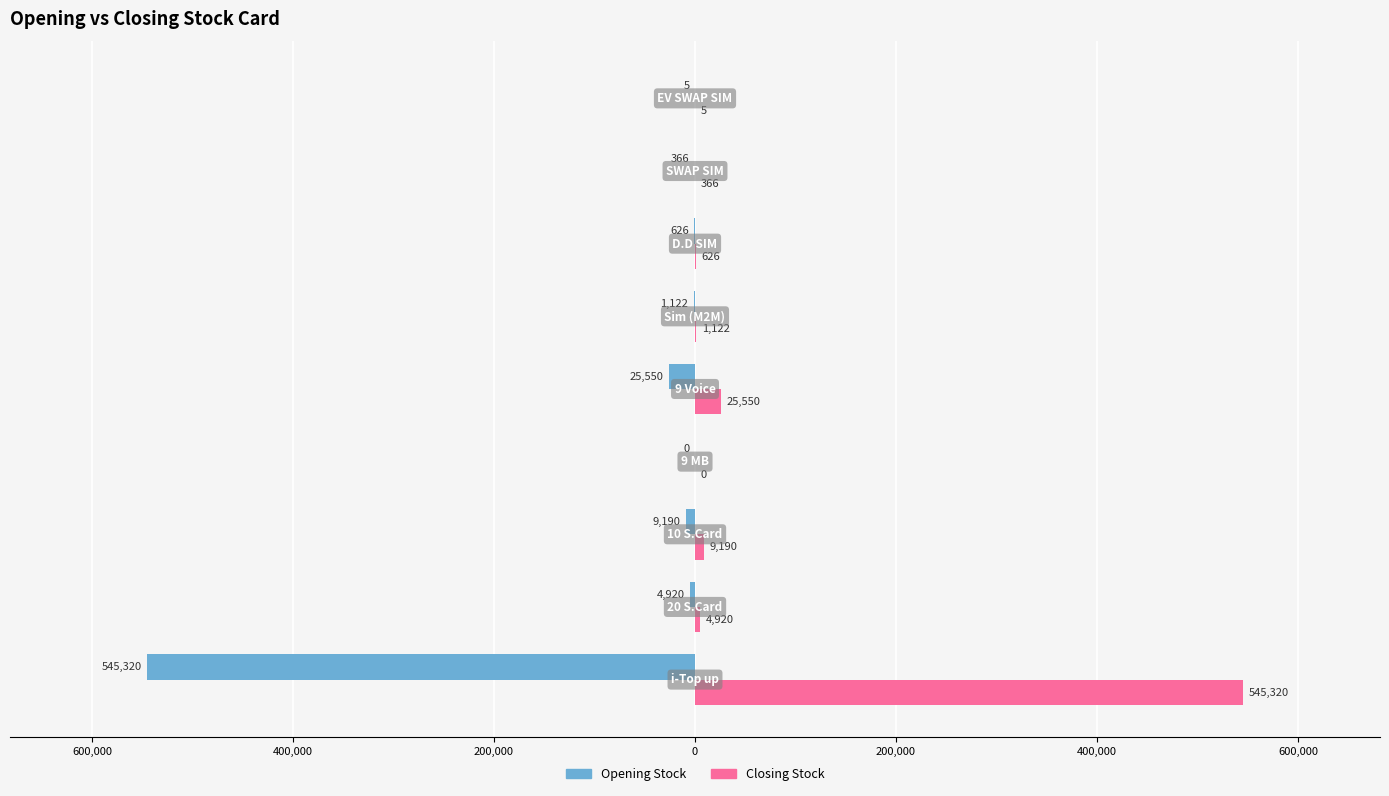

What is the sum of all Opening Stock values?

-587099